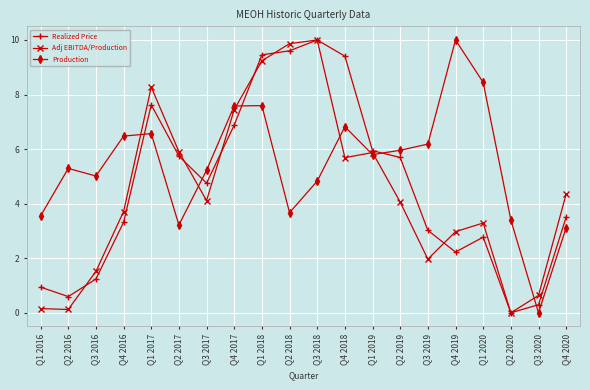

At which category is the sum across all series the highest?

Q1 2018